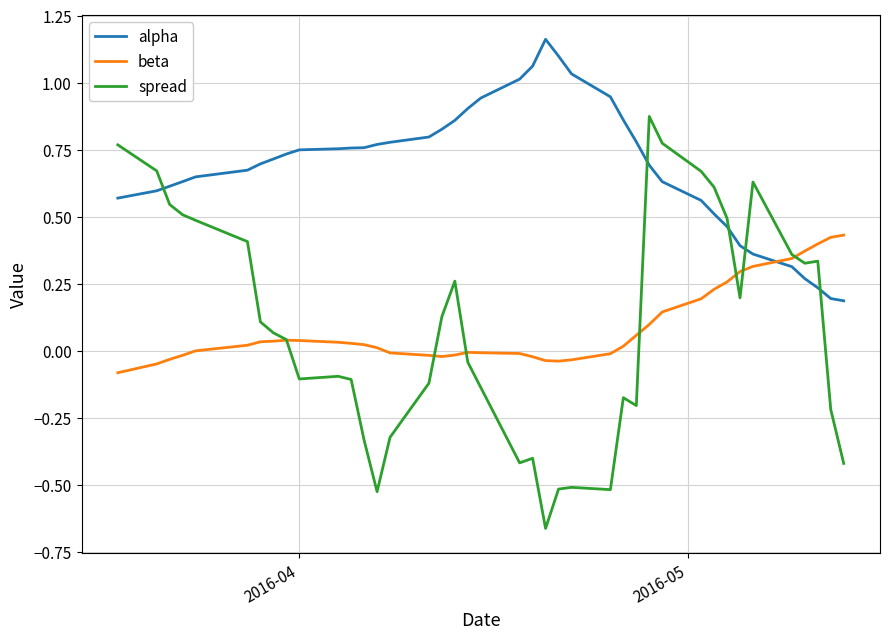

Which series has the largest range (max minus min)?

spread